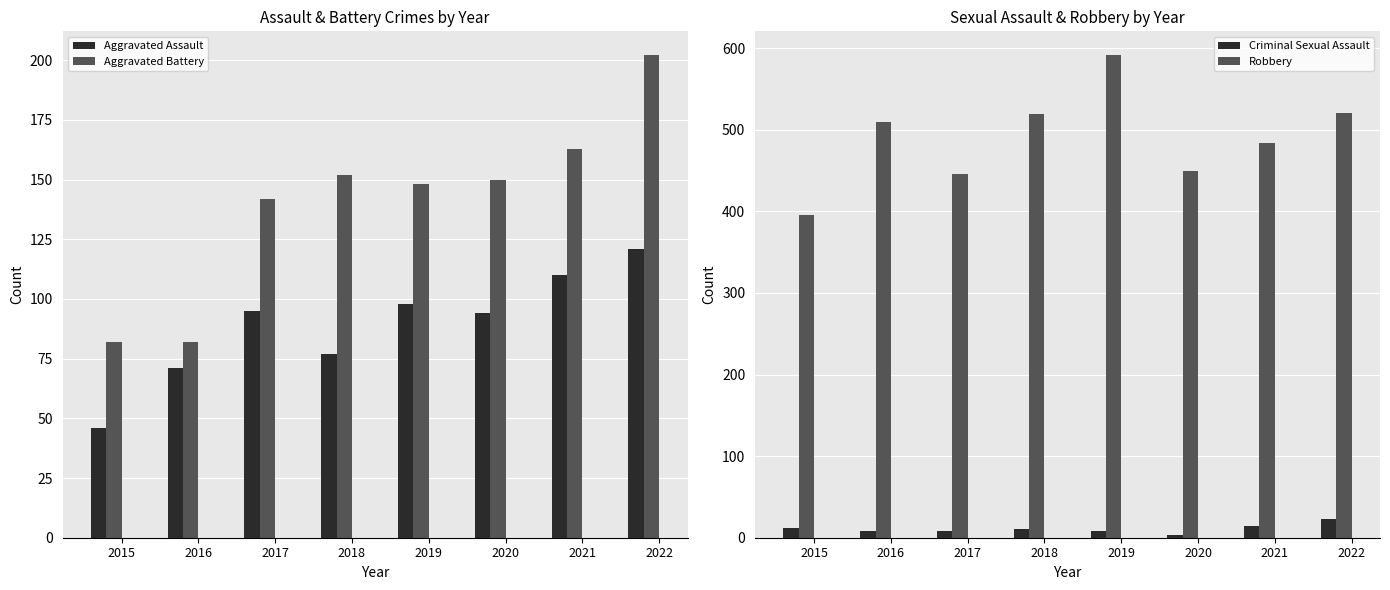

What is the maximum value for Robbery?

591